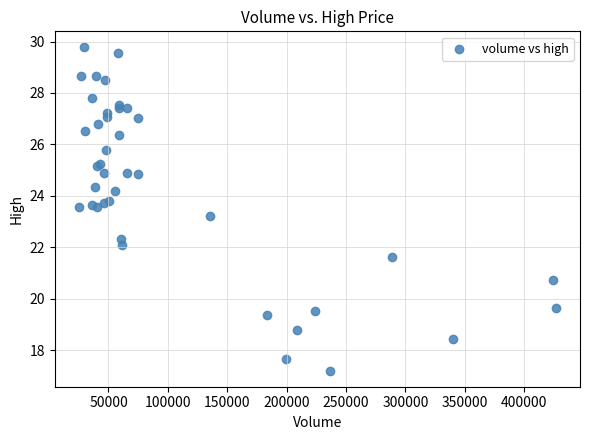

What Y value in the scatter plot is closest to 23?

23.2